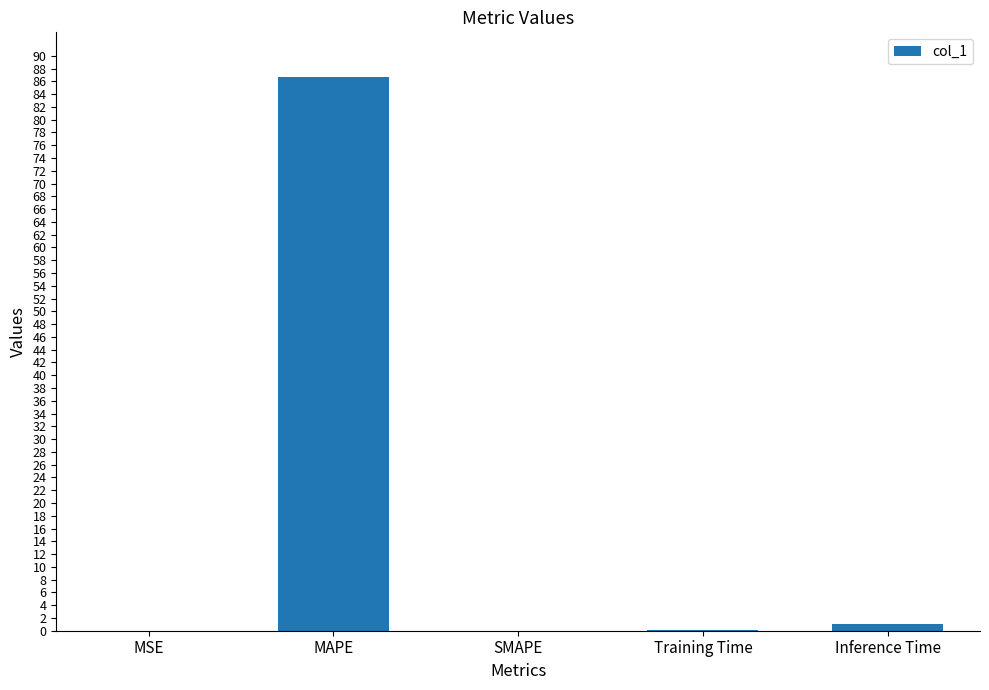

How many data points does each series have?

5